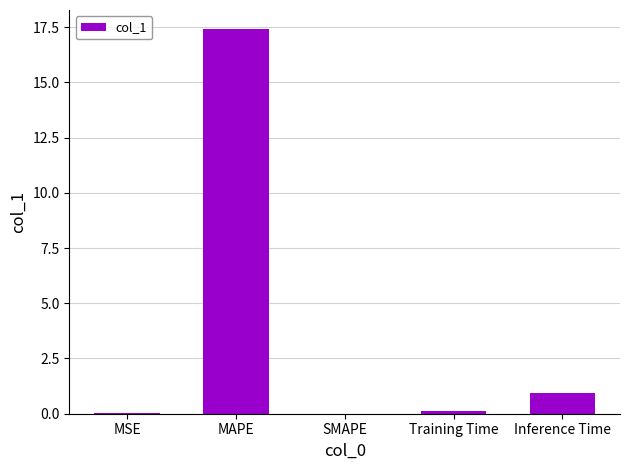

What is the sum of all values?

18.5